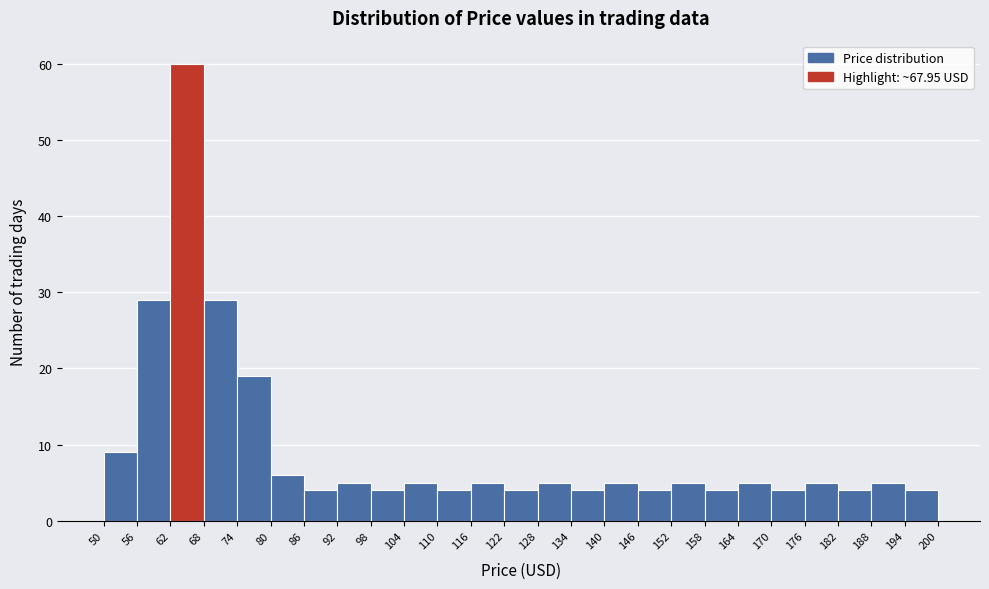

Over which range of the x-axis is the bar tallest?

62 to 68